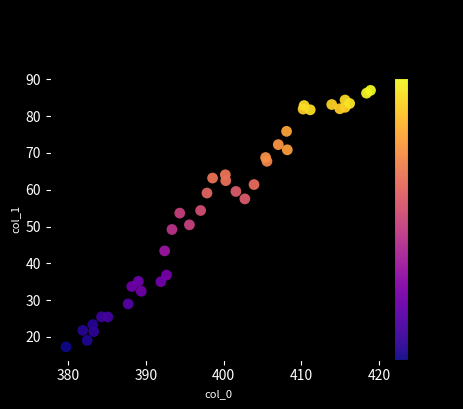

What is the range of Y values (max minus min)?

69.7